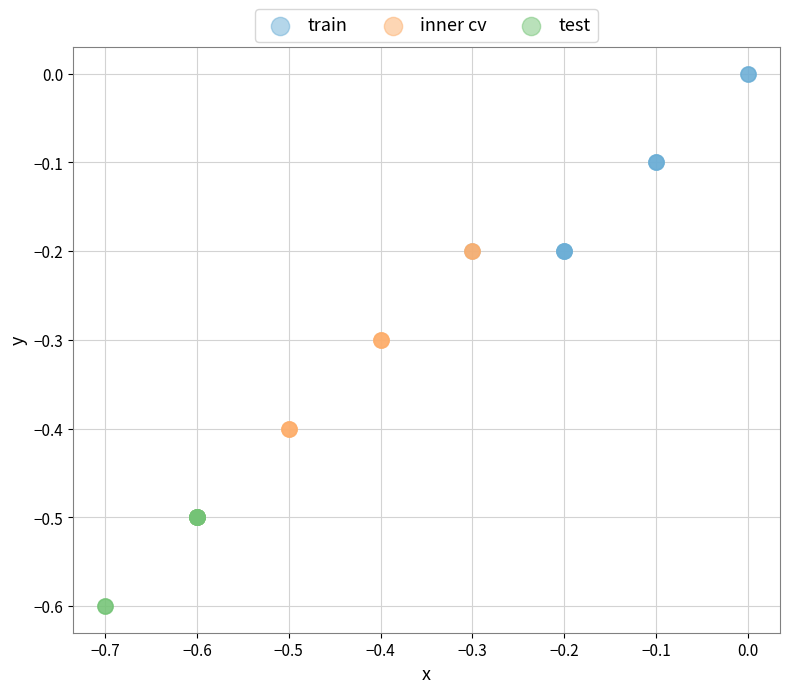

Which series reaches the maximum Y coordinate?

train